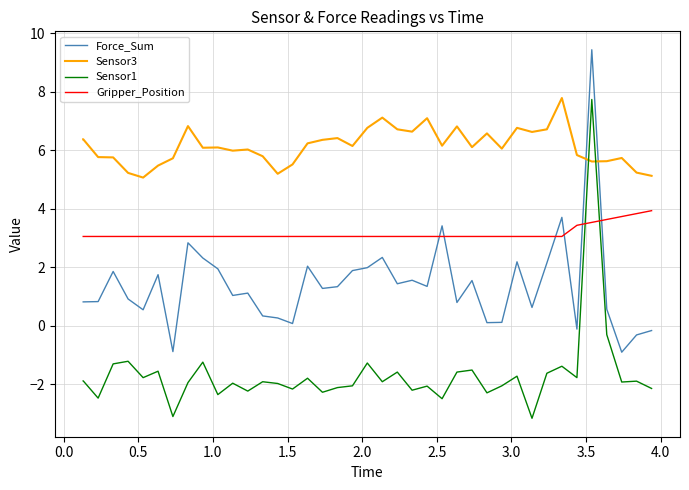

Which series has the widest spread of values?

Sensor1